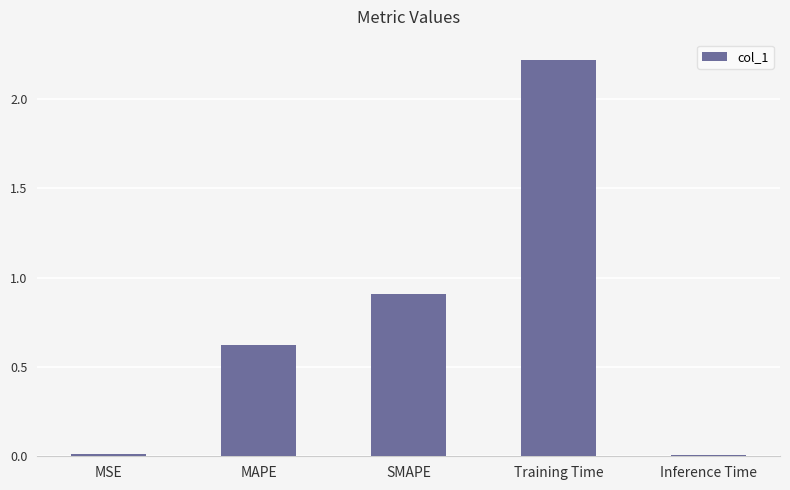

Which has a higher value, Training Time or Inference Time?

Training Time